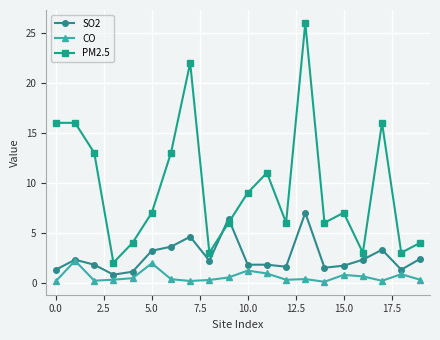

List the series in order of their overall mean, lowest first.

CO, SO2, PM2.5